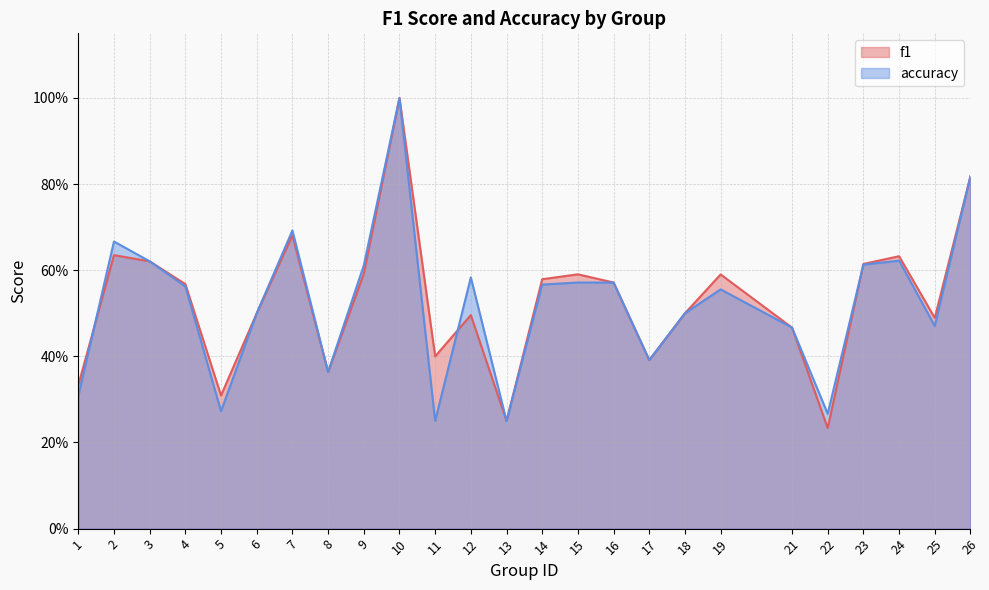

True or false: f1 and accuracy intersect in this chart.

True